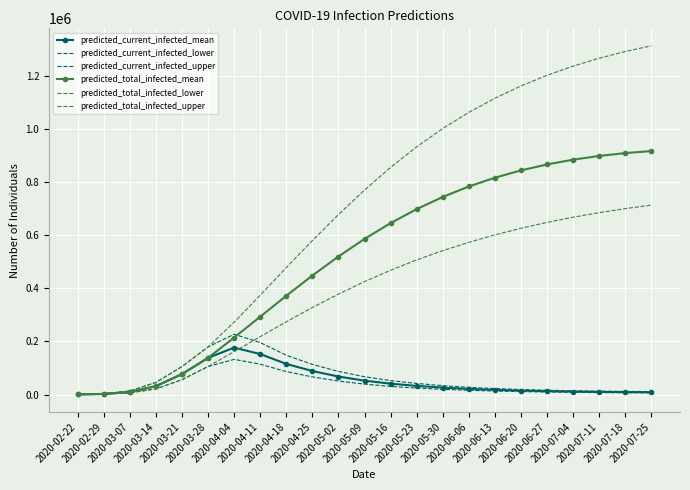

True or false: predicted_total_infected_mean has more than 1 points higher than both neighbors.

False